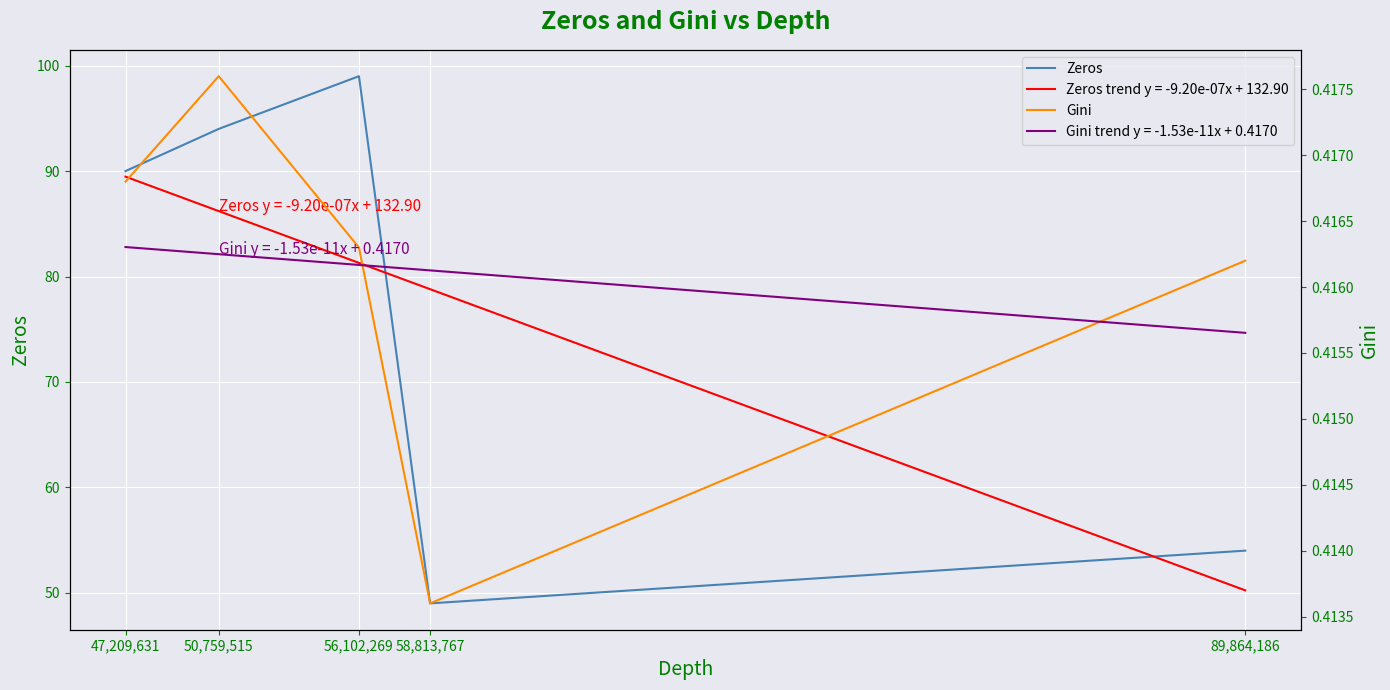

What is the total value across all series at 47,209,631?

90.4